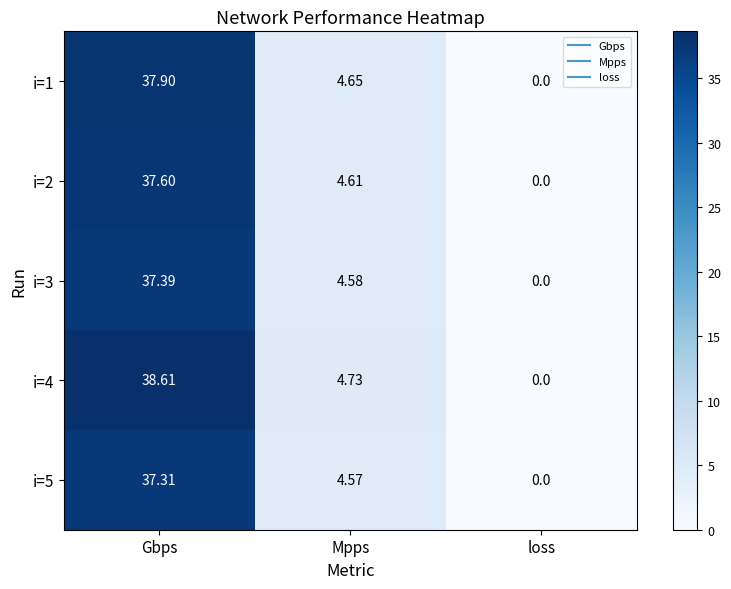

At which category is the sum across all series the highest?

Gbps